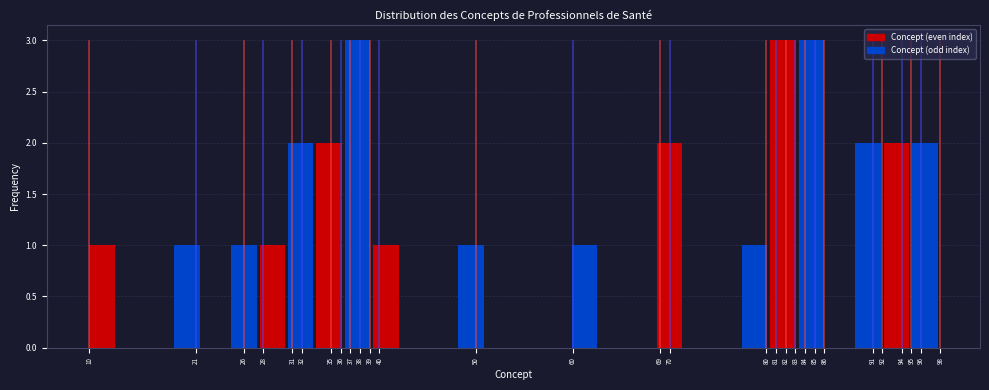

Reading left to right, transcribe this chart: for each bar, give the range it covers on the x-axis and its height. Neither the bar edges nor the heights are printed on the chart, so give them approximately, as read against the axes.

10.0 to 12.9: 1
12.9 to 15.9: 0
15.9 to 18.8: 0
18.8 to 21.7: 1
21.7 to 24.7: 0
24.7 to 27.6: 1
27.6 to 30.5: 1
30.5 to 33.5: 2
33.5 to 36.4: 2
36.4 to 39.3: 3
39.3 to 42.3: 1
42.3 to 45.2: 0
45.2 to 48.1: 0
48.1 to 51.1: 1
51.1 to 54.0: 0
54.0 to 56.9: 0
56.9 to 59.9: 0
59.9 to 62.8: 1
62.8 to 65.7: 0
65.7 to 68.7: 0
68.7 to 71.6: 2
71.6 to 74.5: 0
74.5 to 77.5: 0
77.5 to 80.4: 1
80.4 to 83.3: 3
83.3 to 86.3: 3
86.3 to 89.2: 0
89.2 to 92.1: 2
92.1 to 95.1: 2
95.1 to 98.0: 2